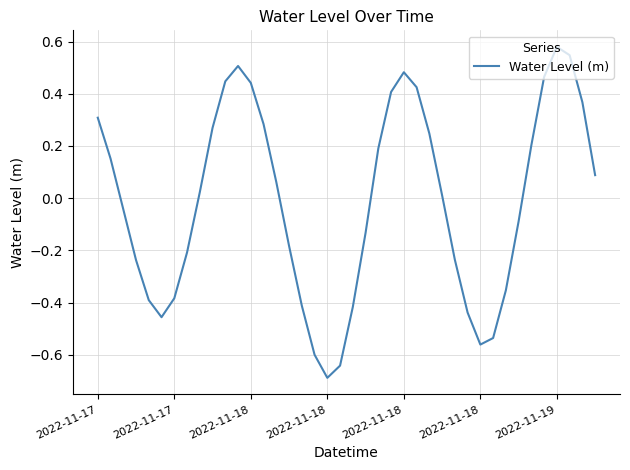

What is the difference between the maximum and minimum values?

1.3